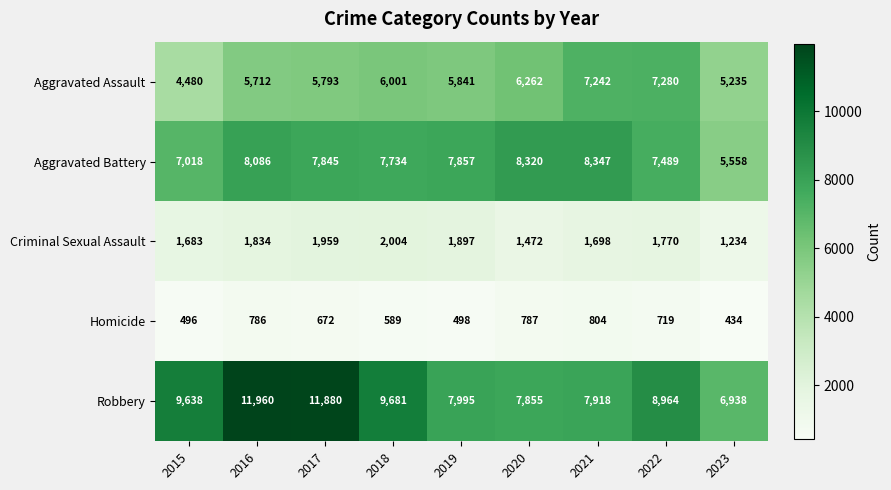

True or false: Homicide has a value of 813 at 2019.

False